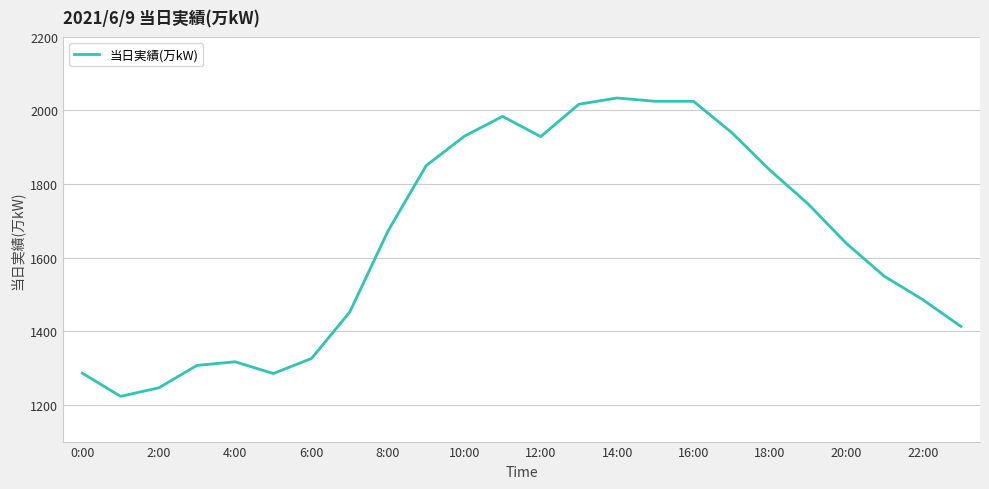

What is the maximum value shown in the chart?

2034